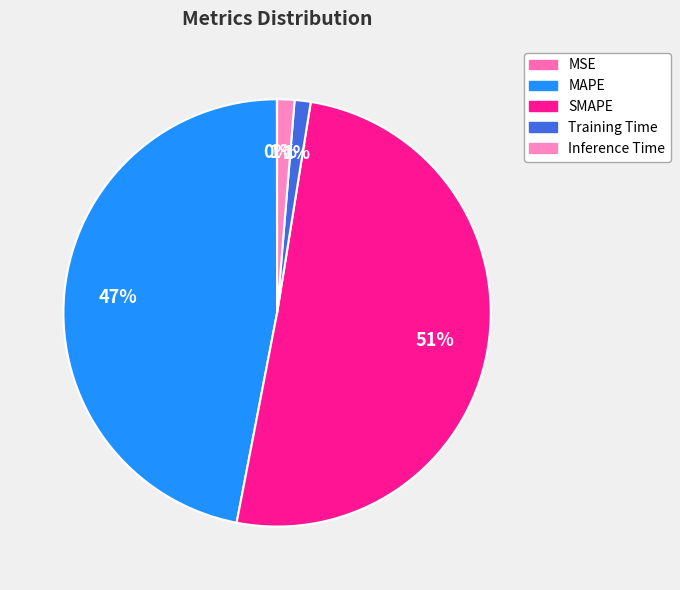

Do MAPE and MSE together represent more than half of the pie?

No